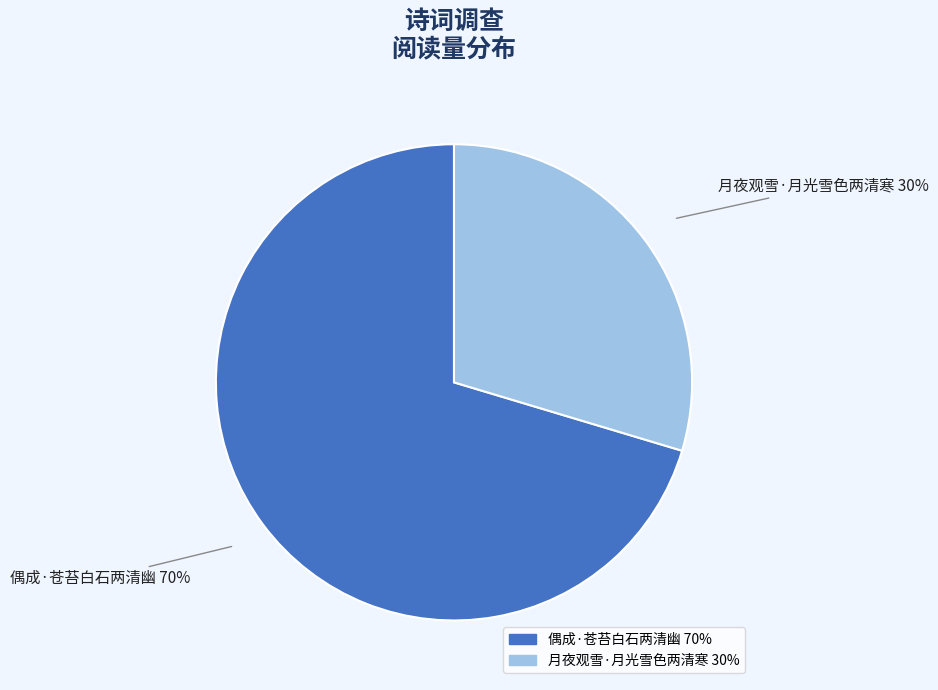

Rank the categories by value from lowest to highest.

月夜观雪·月光雪色两清寒, 偶成·苍苔白石两清幽